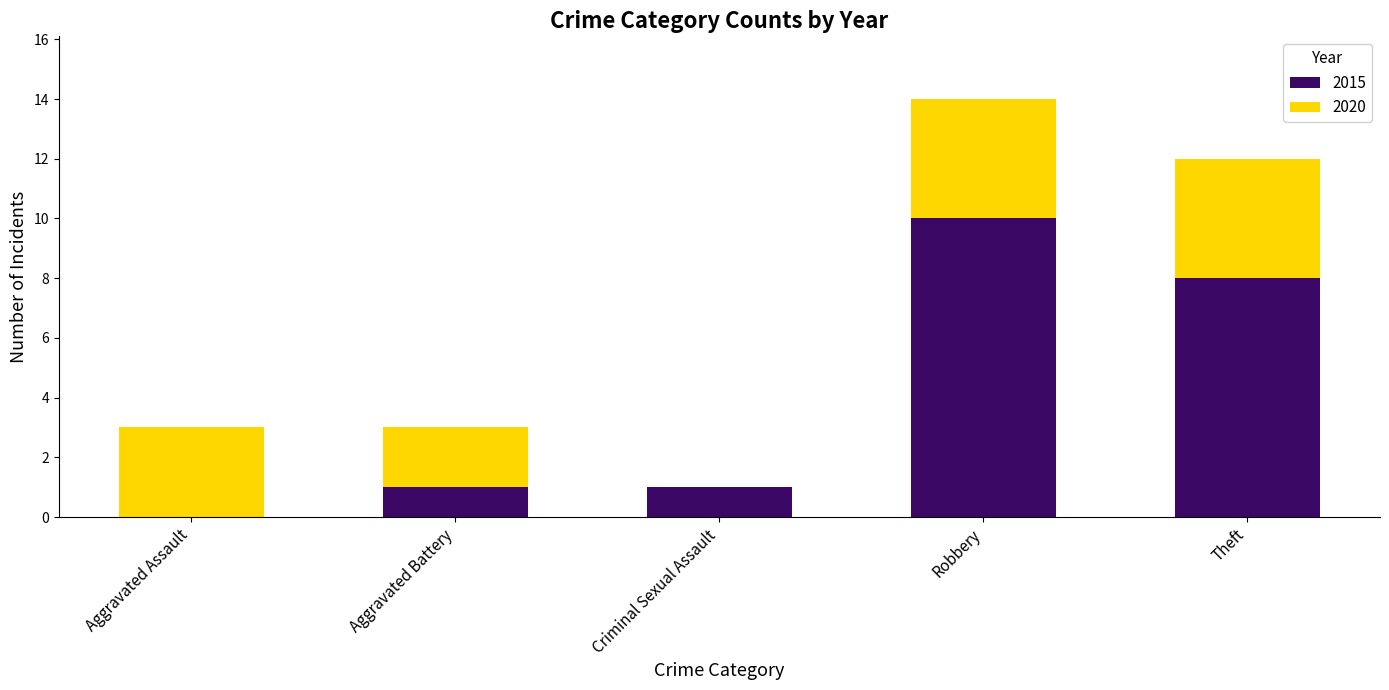

The 2015 series shows 1 at Aggravated Battery. True or false?

True